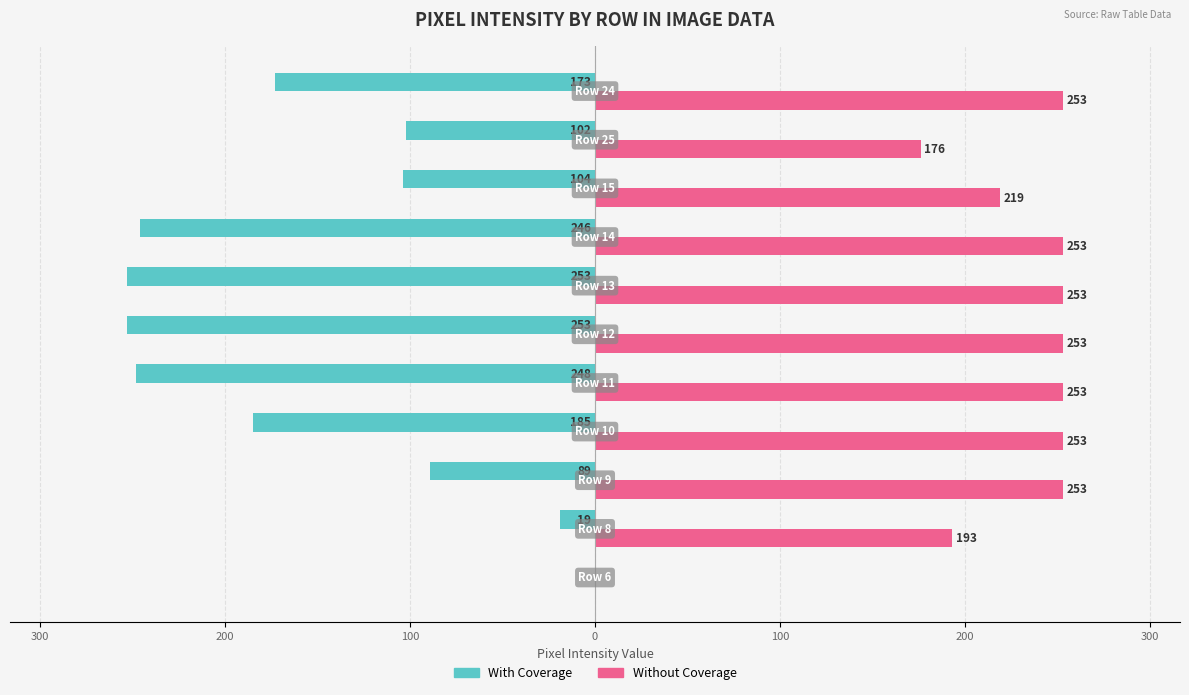

Reading right to left, transcribe all the data shown in this chart.

With Coverage: -173	-102	-104	-246	-253	-253	-248	-185	-89	-19	0
Without Coverage: 253	176	219	253	253	253	253	253	253	193	0